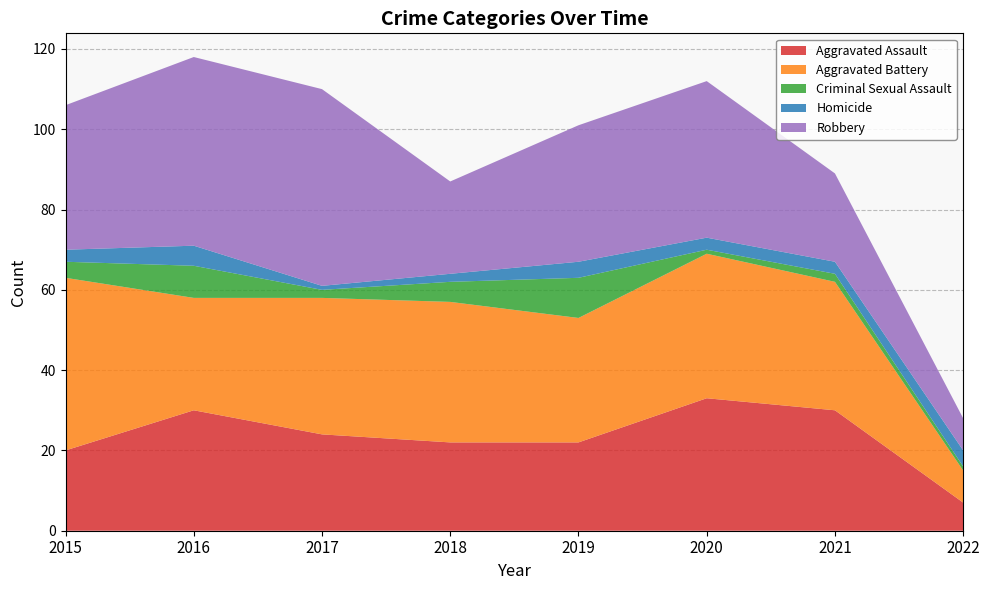

Reading left to right, what are all the values shown in this chart?

Aggravated Assault: 20	30	24	22	22	33	30	7
Aggravated Battery: 43	28	34	35	31	36	32	8
Criminal Sexual Assault: 4	8	2	5	10	1	2	1
Homicide: 3	5	1	2	4	3	3	4
Robbery: 36	47	49	23	34	39	22	8